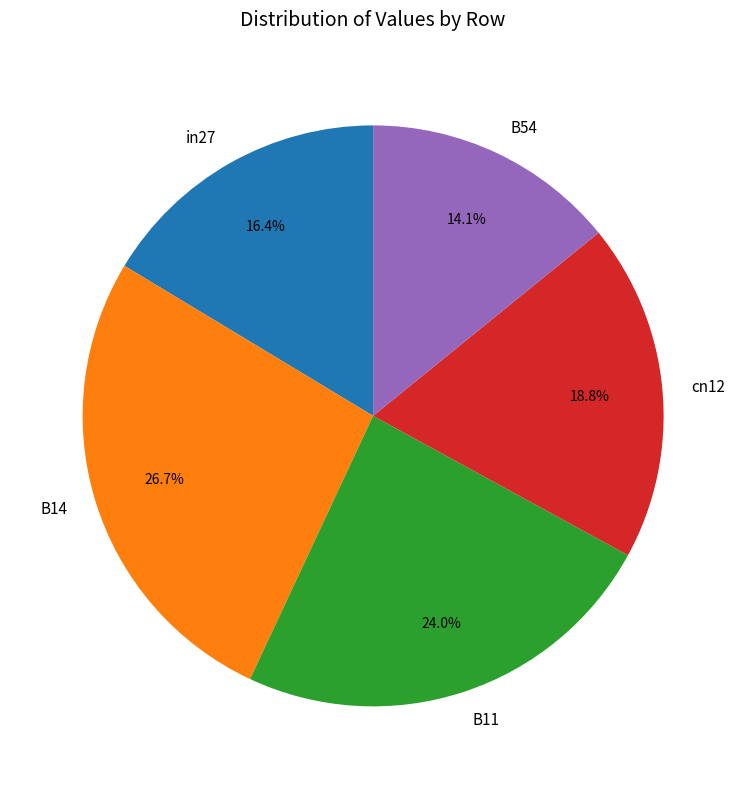

To the nearest percent, what portion does B11 represent?

24%